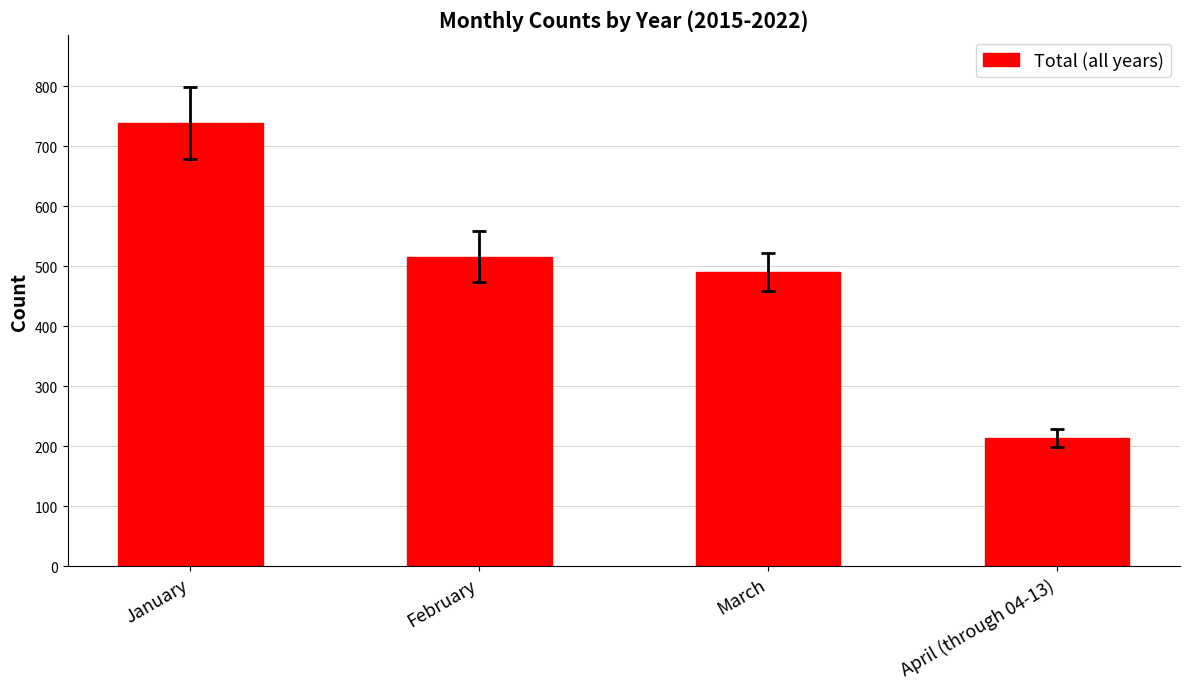

Is it true that the value at January is 738?

True